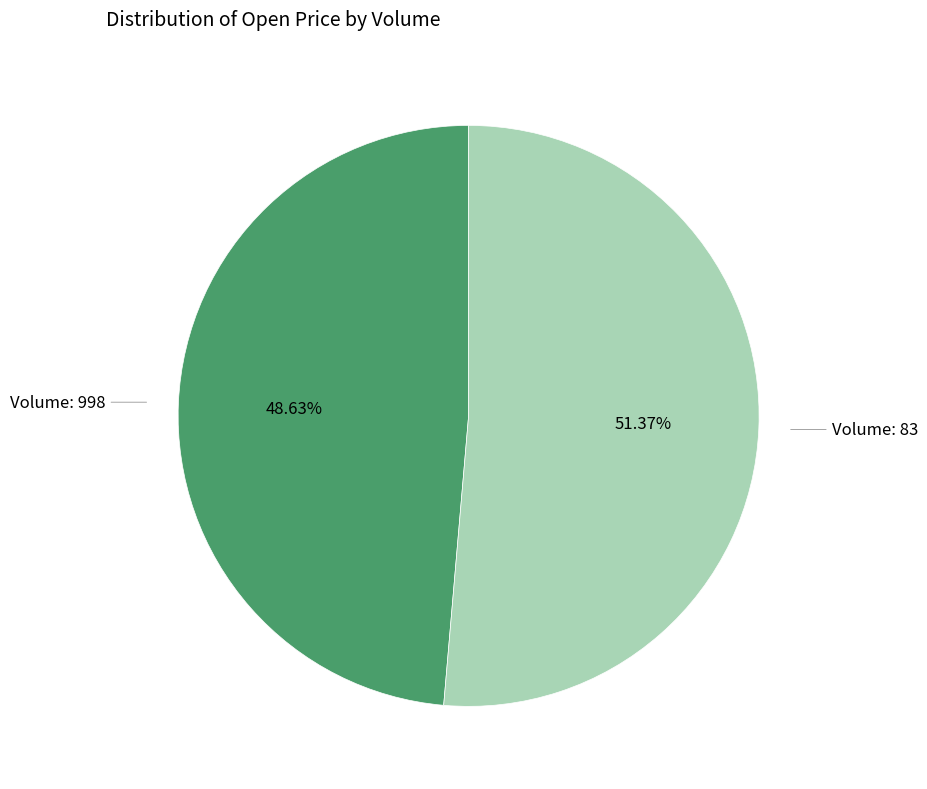

To the nearest percent, what is the difference between the largest and smallest slice percentages?

3%